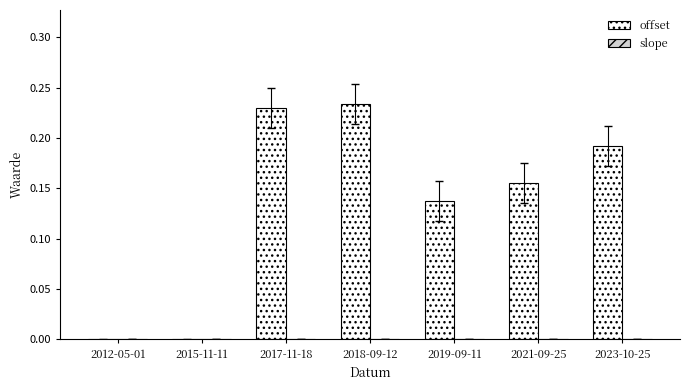

Which series changed the most between 2012-05-01 and 2018-09-12?

offset